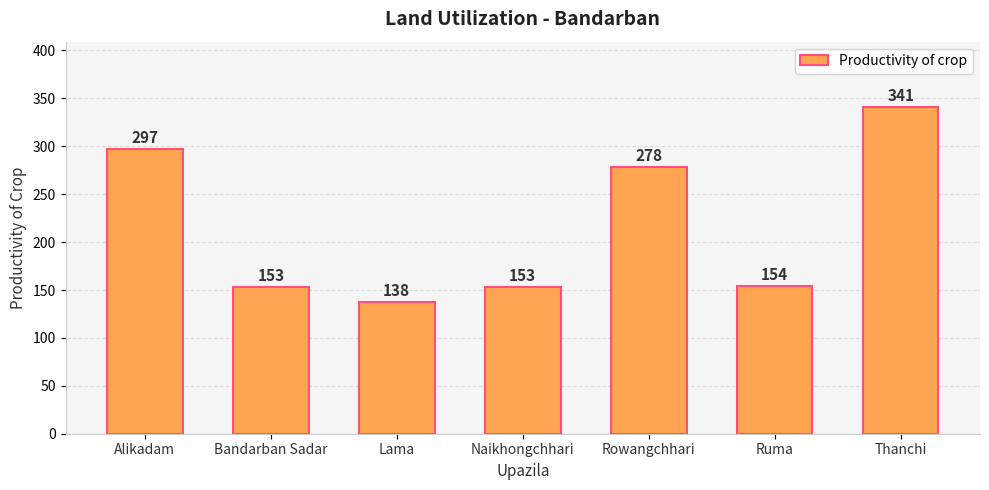

Which label corresponds to the largest value in the chart?

Thanchi